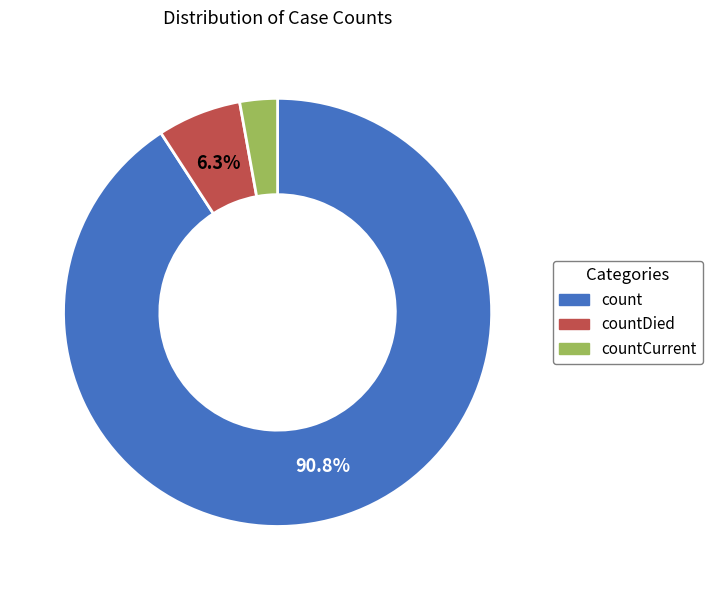

Is there a majority slice in this chart?

Yes